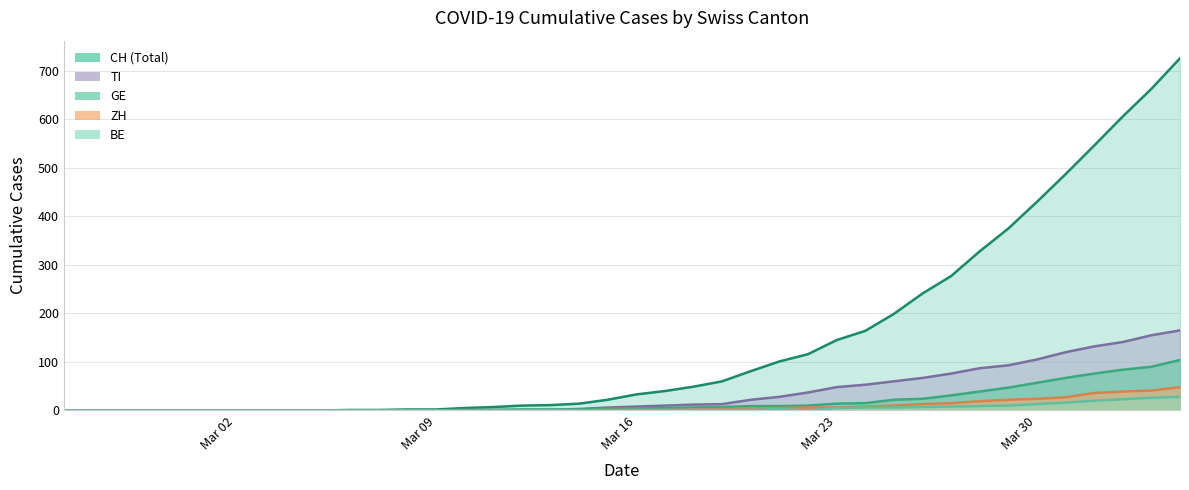

What is the difference between the maximum and minimum values in the TI series?

165